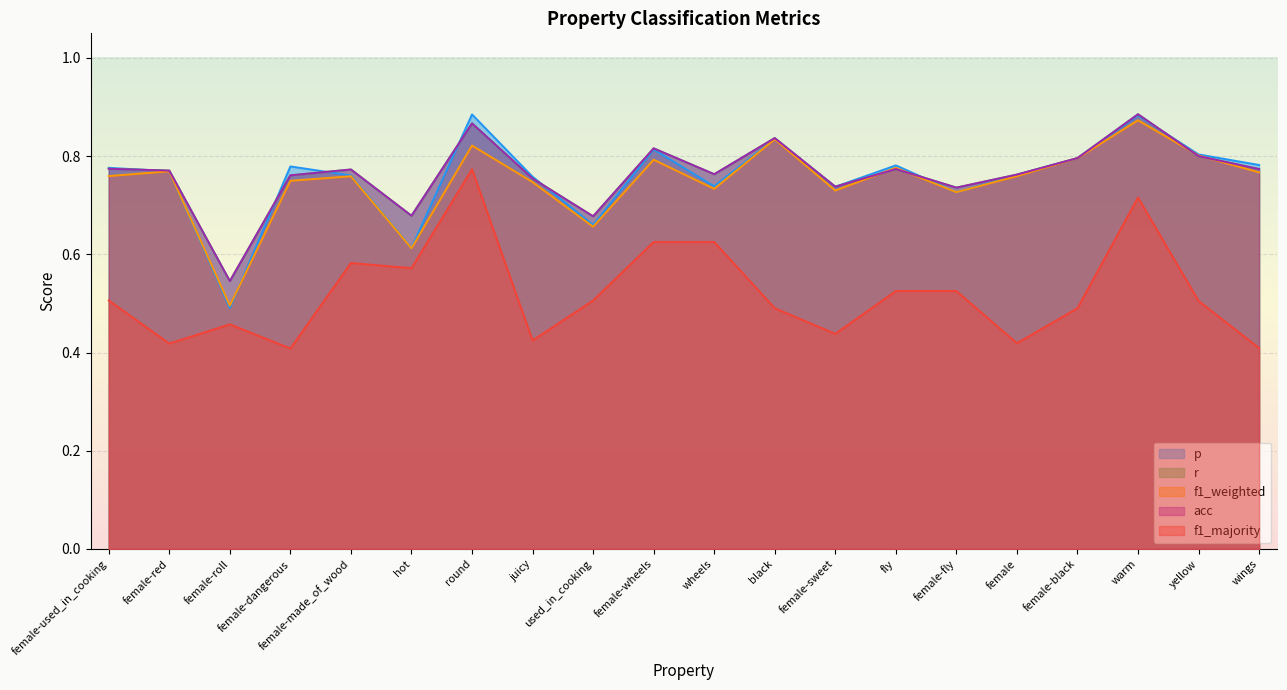

What are all the series names shown in the legend?

p, r, f1_weighted, acc, f1_majority